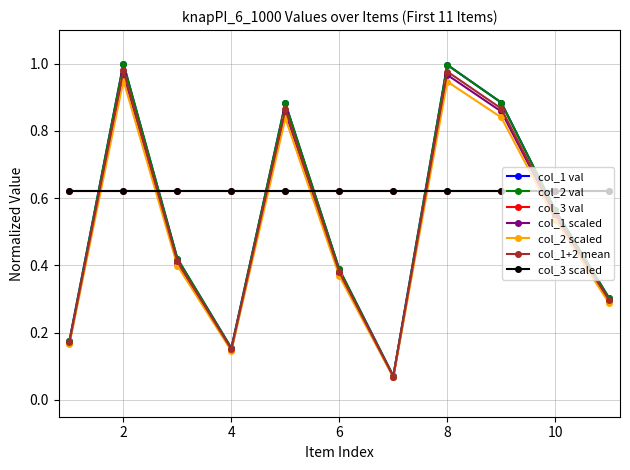

Is this an area chart (filled region under the line)?

No